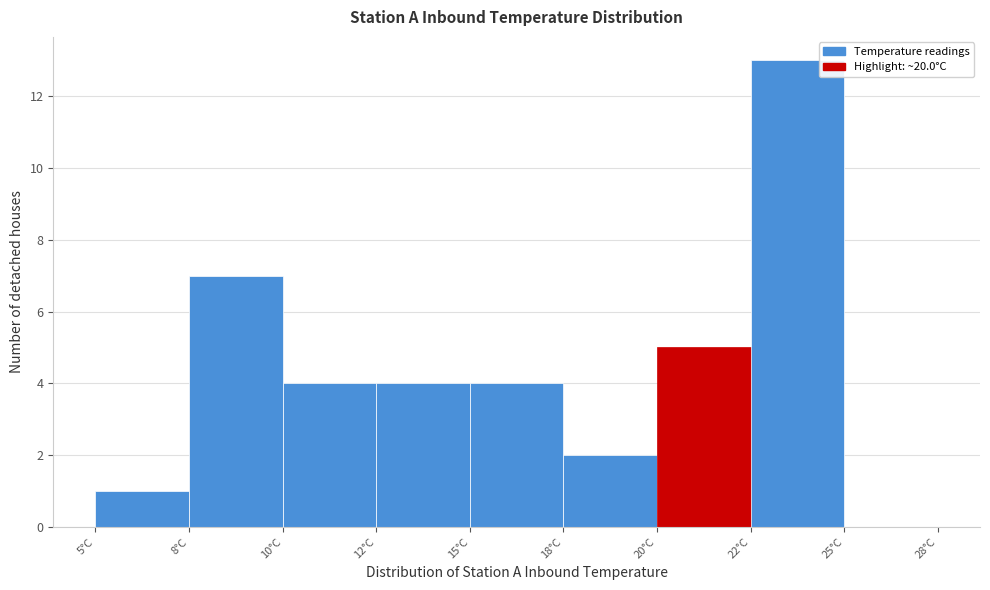

Reading right to left, list all the values displayed in this chart.

25°C=0	22°C=13	20°C=5	18°C=2	15°C=4	12°C=4	10°C=4	8°C=7	5°C=1